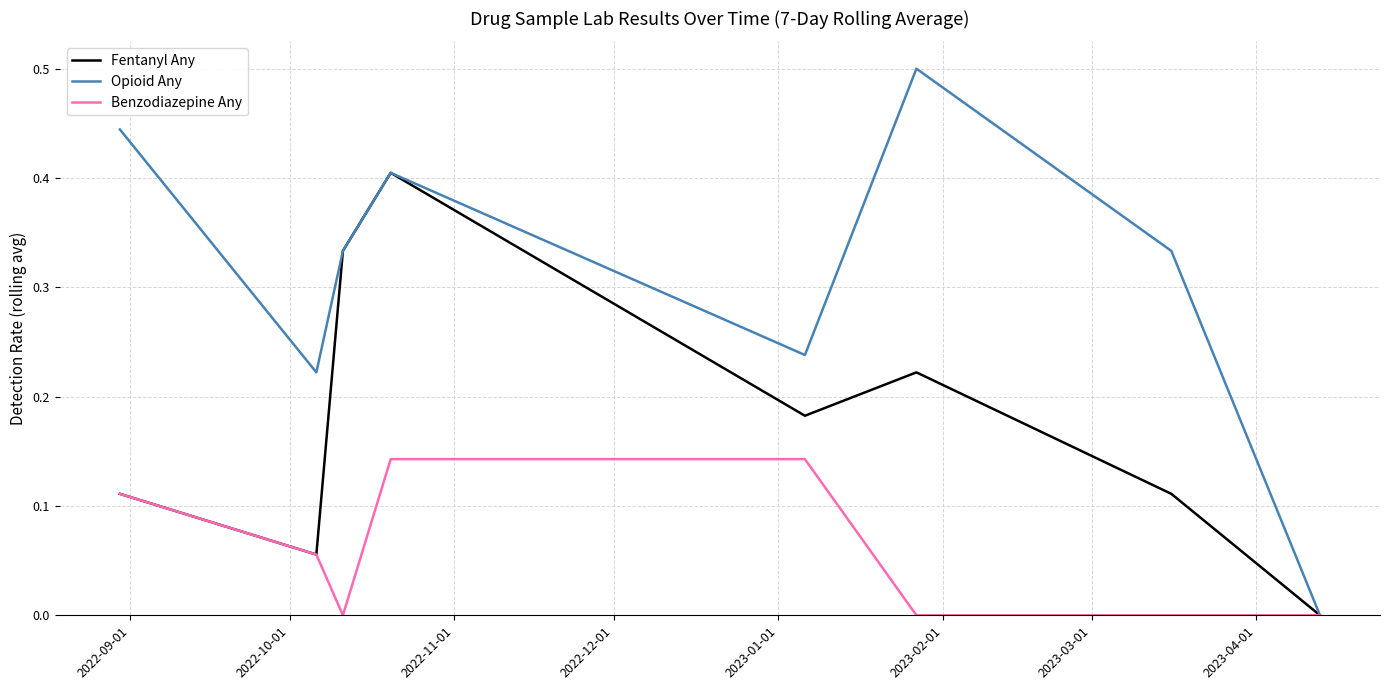

List the series in order of their peak value, highest first.

Opioid Any, Fentanyl Any, Benzodiazepine Any